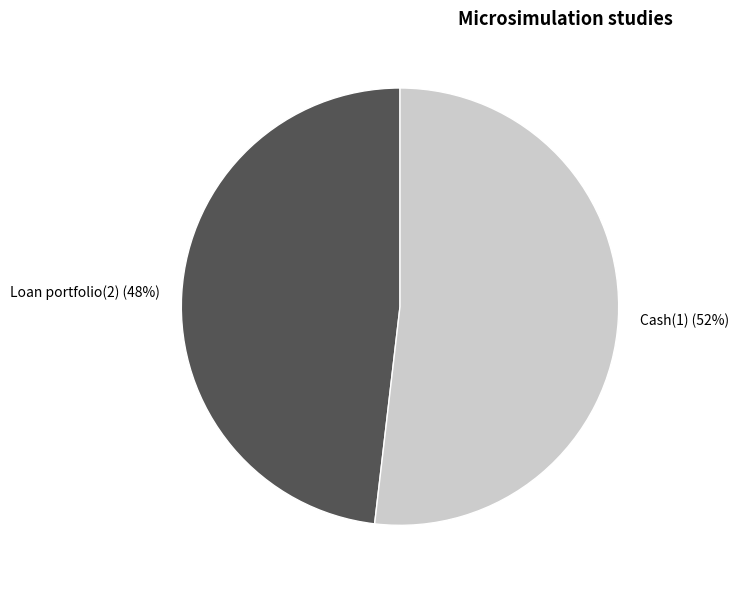

The Loan portfolio(2) slice represents 42% of the pie. True or false?

False